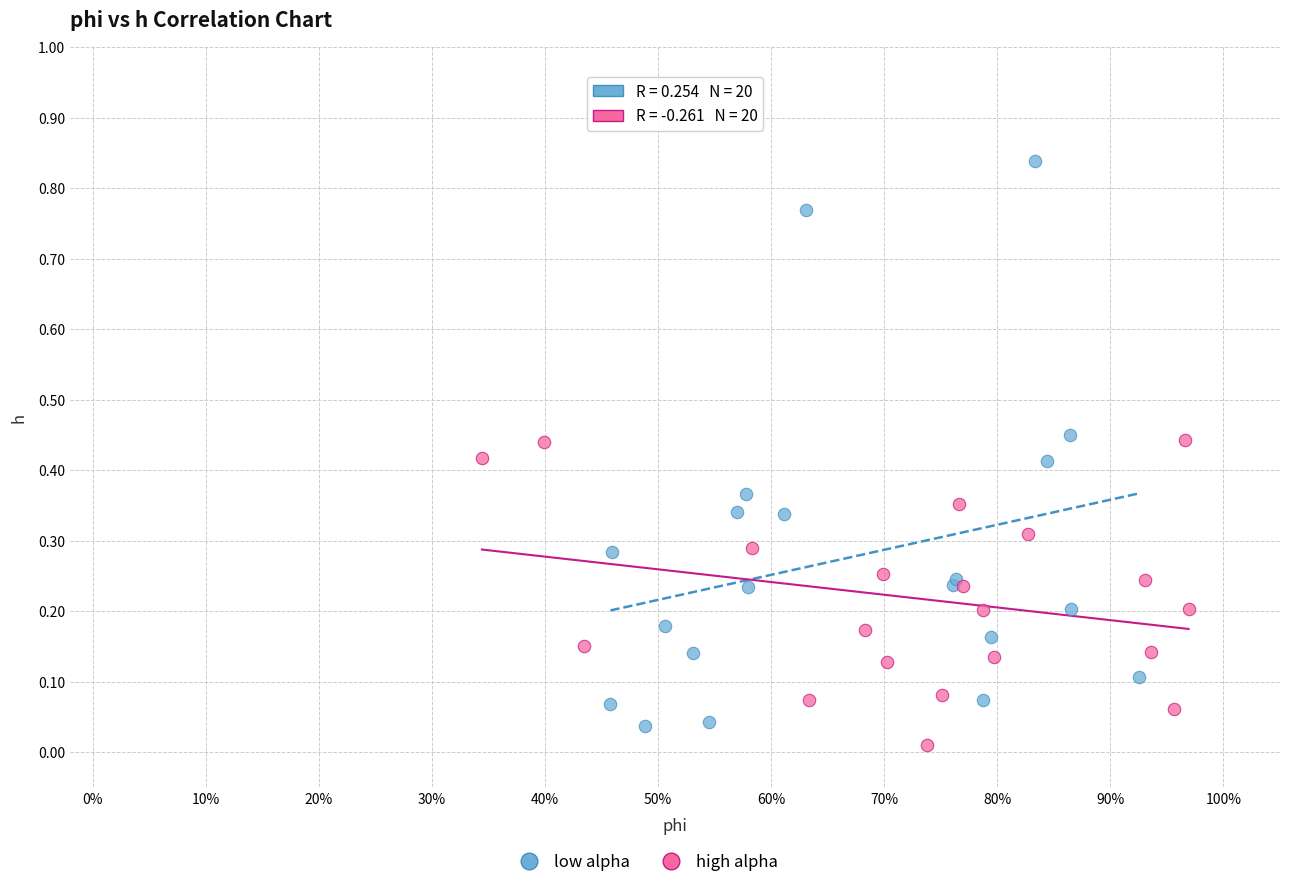

Which series has the largest Y range (max minus min)?

low alpha